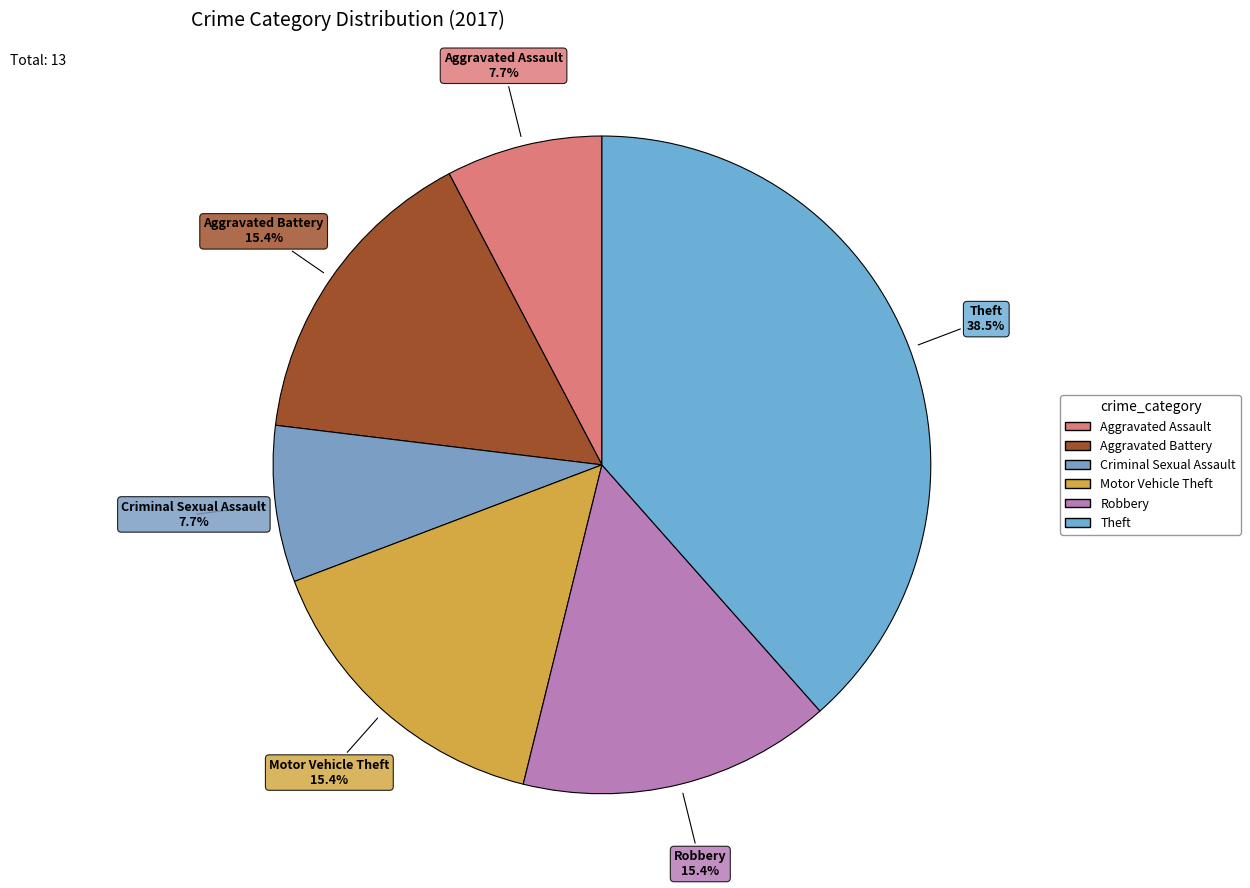

How many slices are in this pie chart?

6